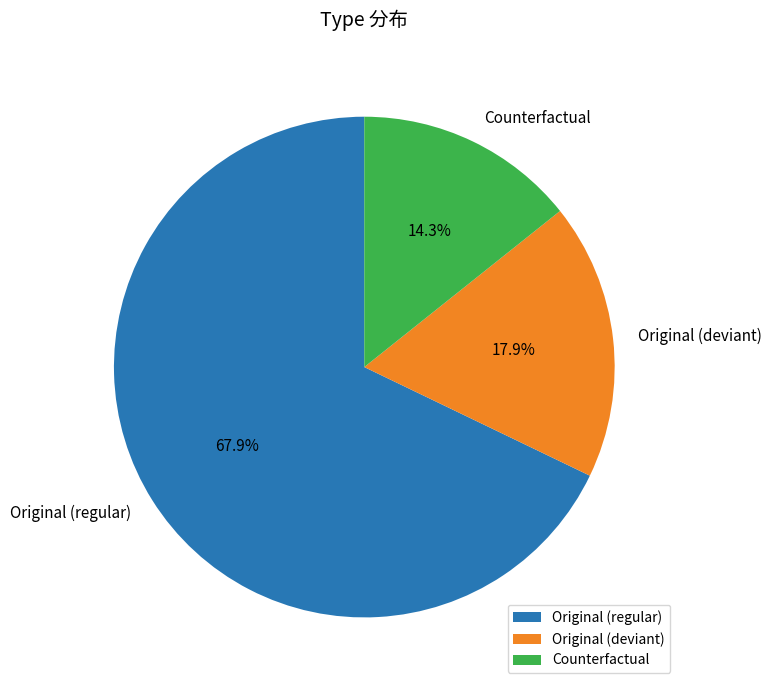

Between Original (deviant) and Counterfactual, which is larger?

Original (deviant)